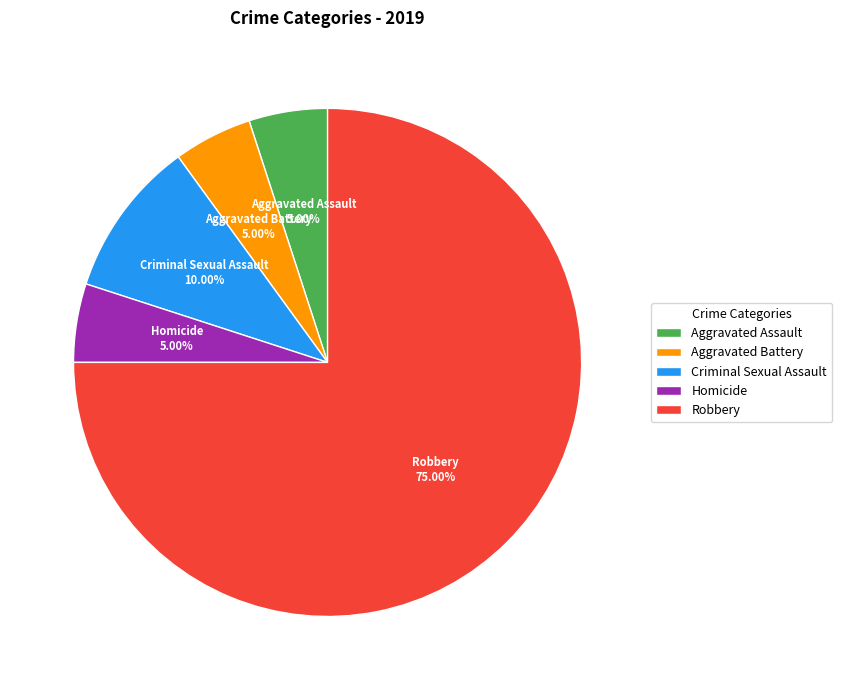

How much of the chart is everything except Robbery?

25.0%